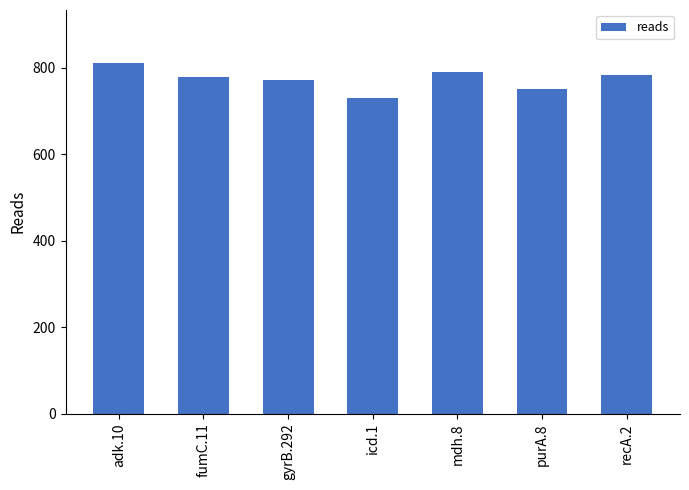

Which category has the highest value across all series?

adk.10